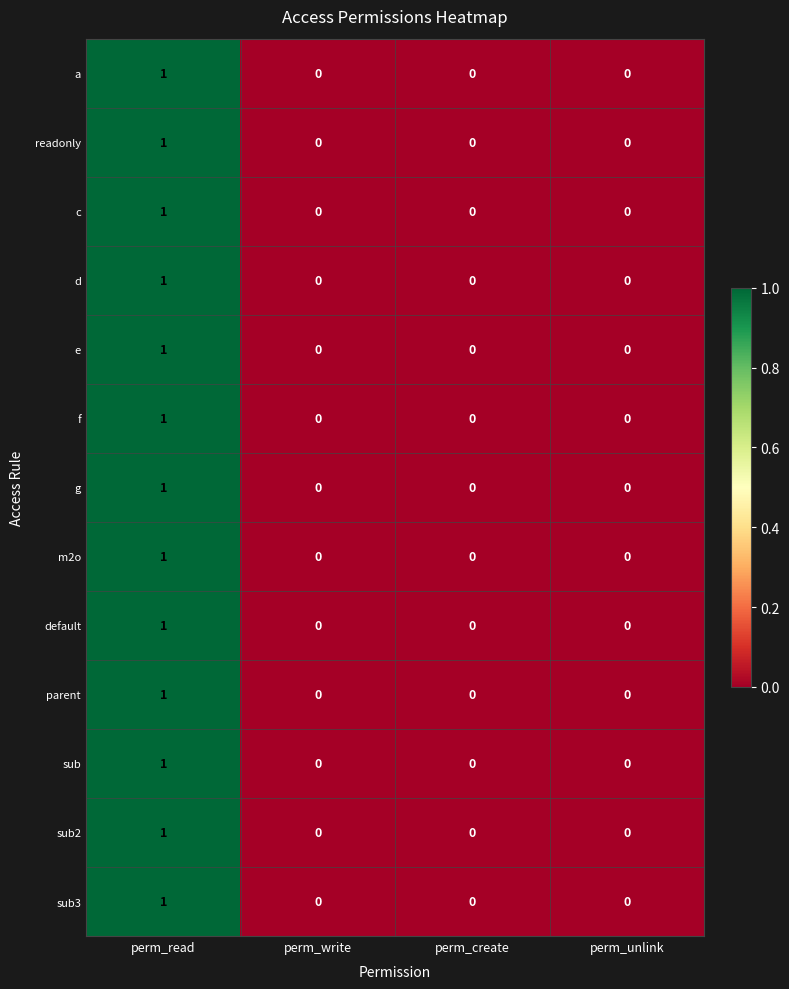

Which category has the highest value in the e series?

perm_read